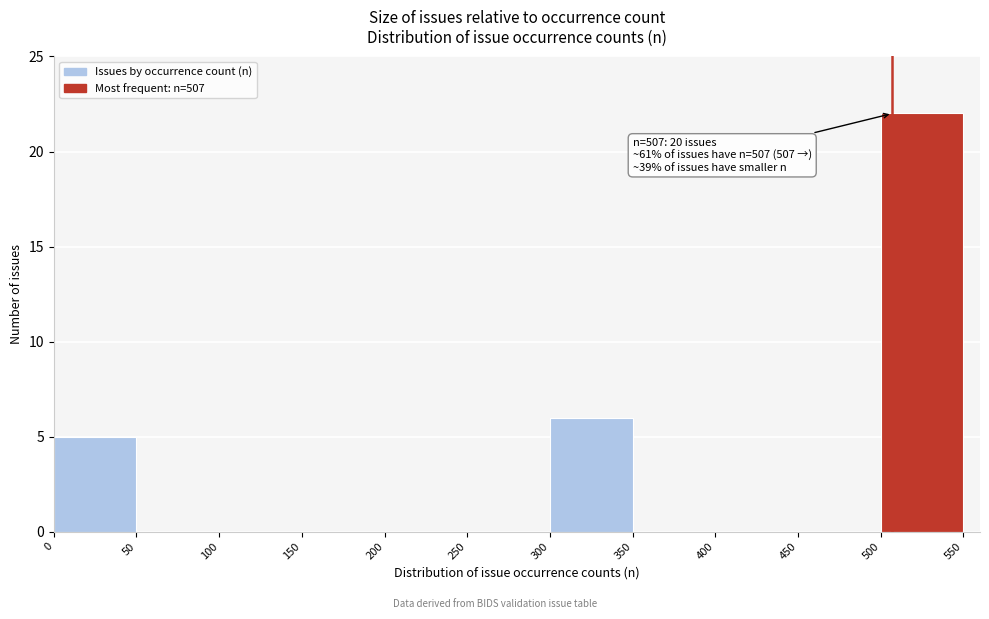

Over which range of the x-axis is the bar tallest?

500 to 550